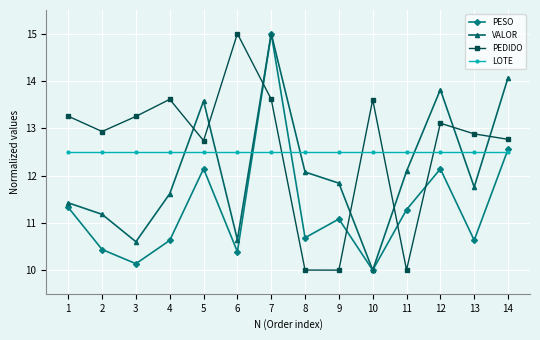

After their last crossing, which series has the higher values: PESO or LOTE?

PESO